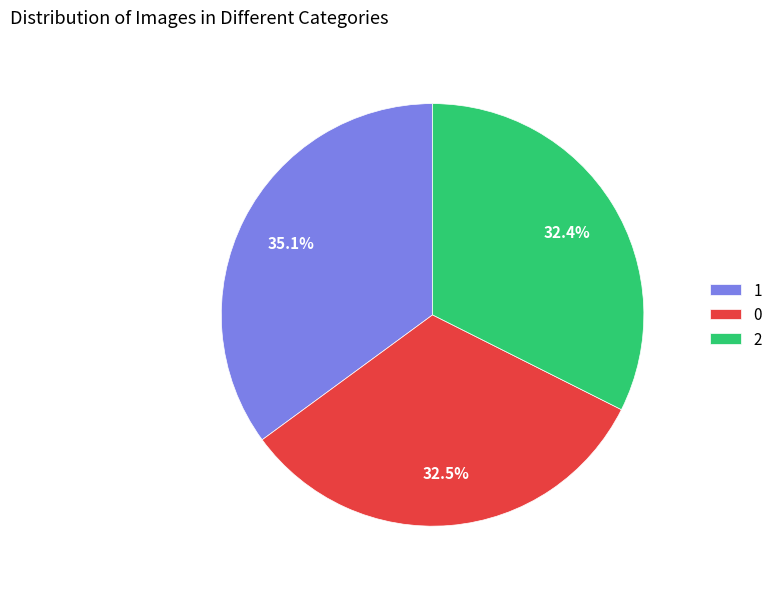

Which has a higher value, 2 or 1?

1